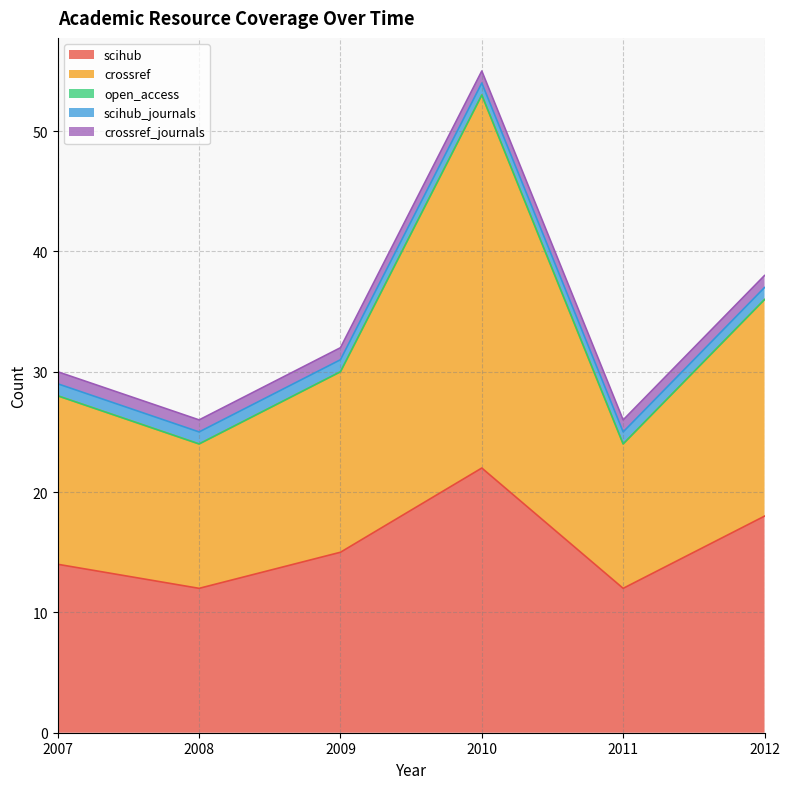

The scihub_journals series shows 2 at 2008. True or false?

False